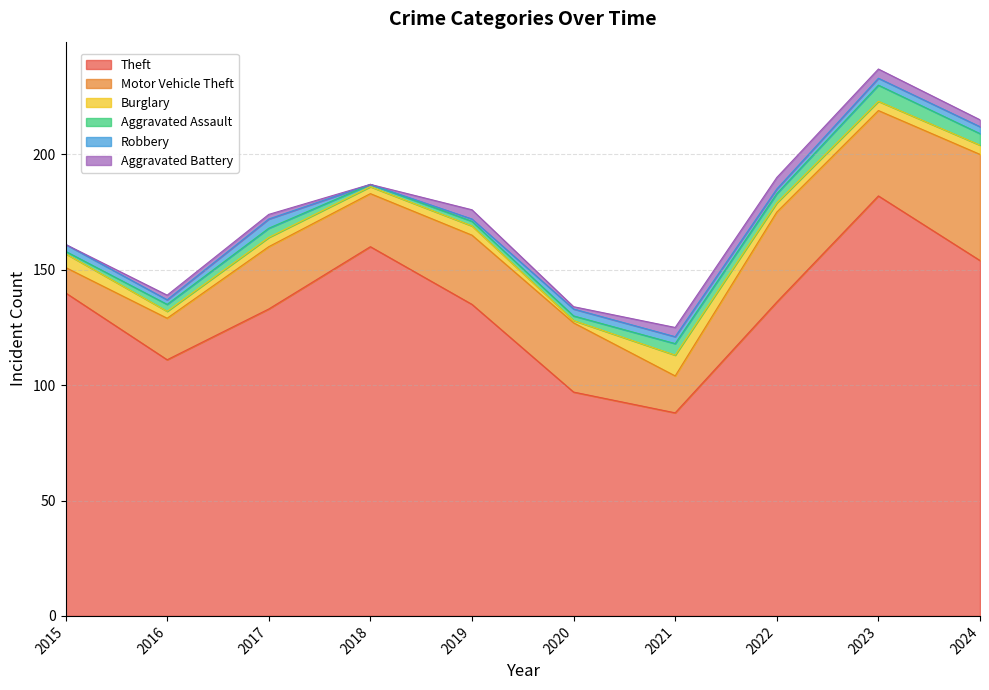

How many lines are shown in the chart?

6